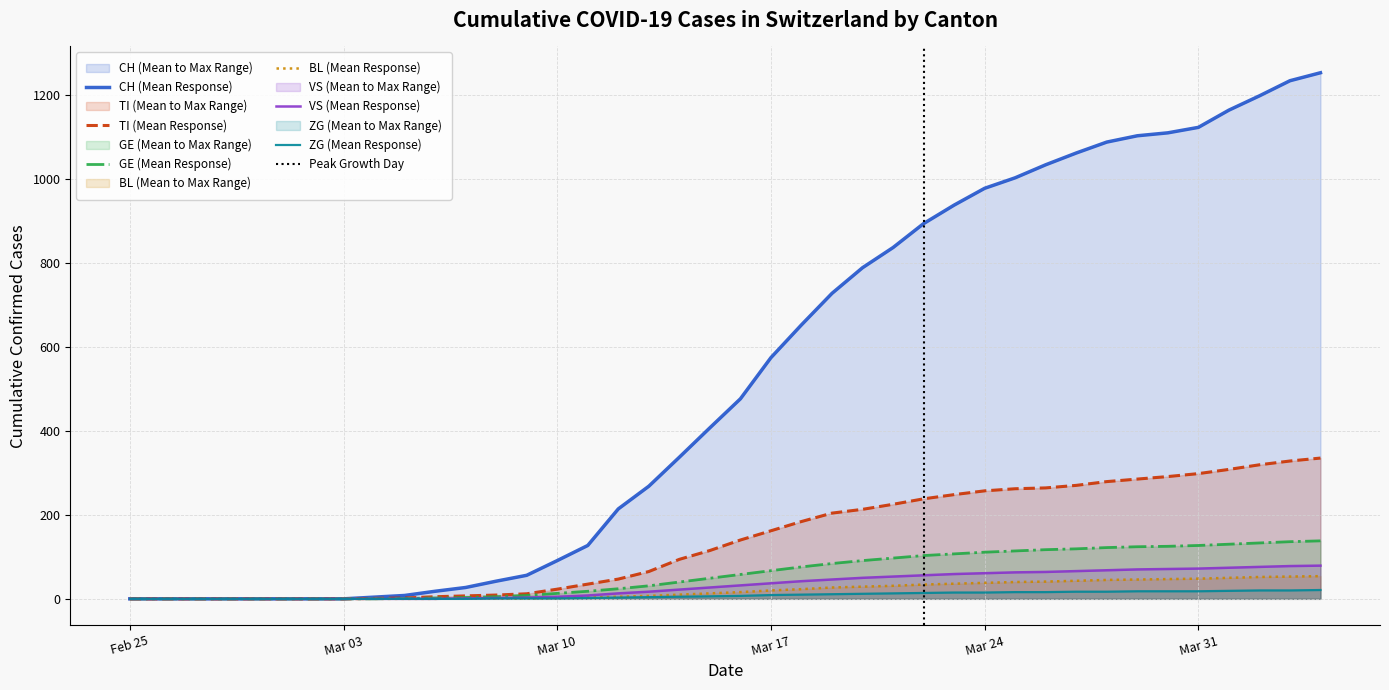

How many data points in CH are less than 476?

20